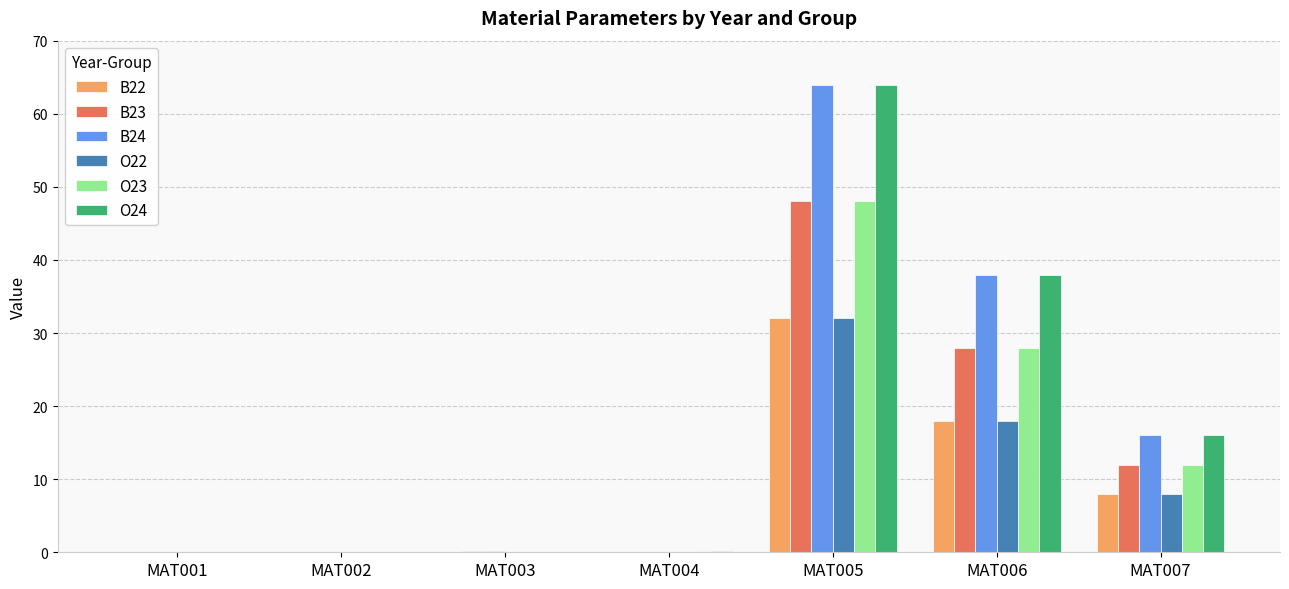

The O23 series shows 28.9 at MAT002. True or false?

False